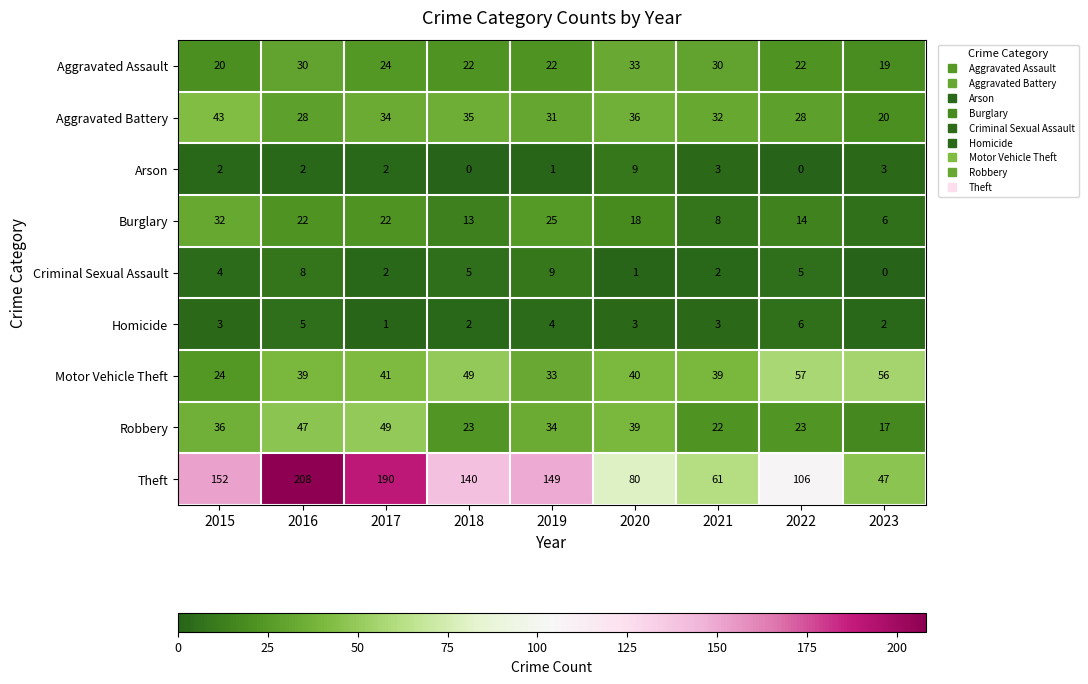

What is the greatest value displayed?

208